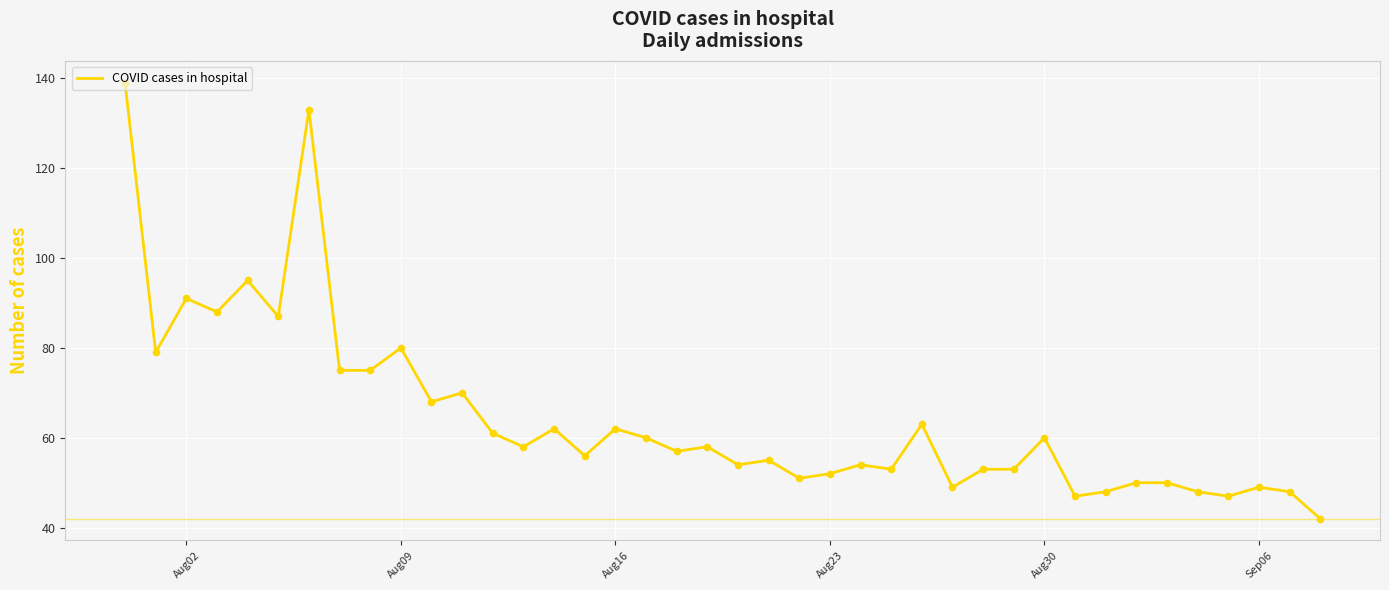

What is the minimum value shown in the chart?

42